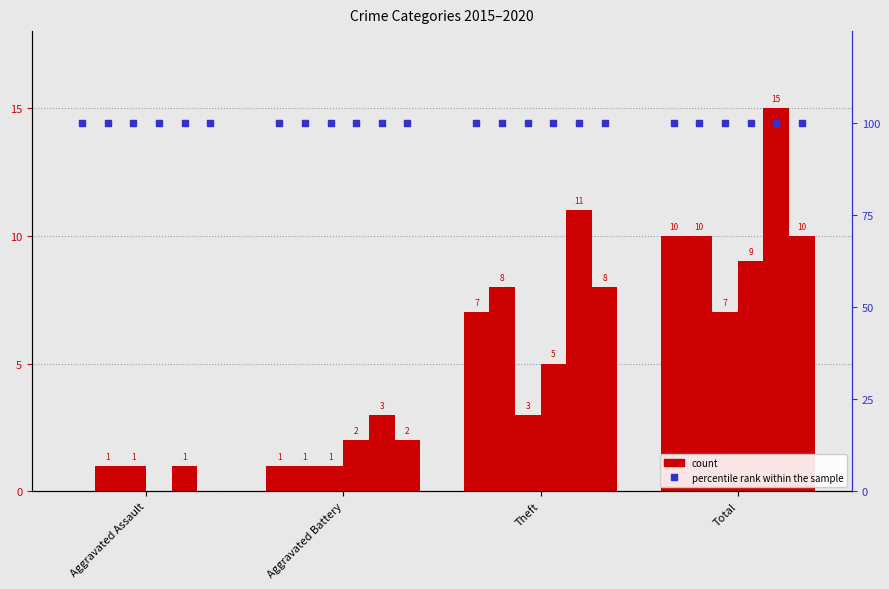

Is the value of 2018 at Total greater than the value of 2015 at Total?

No